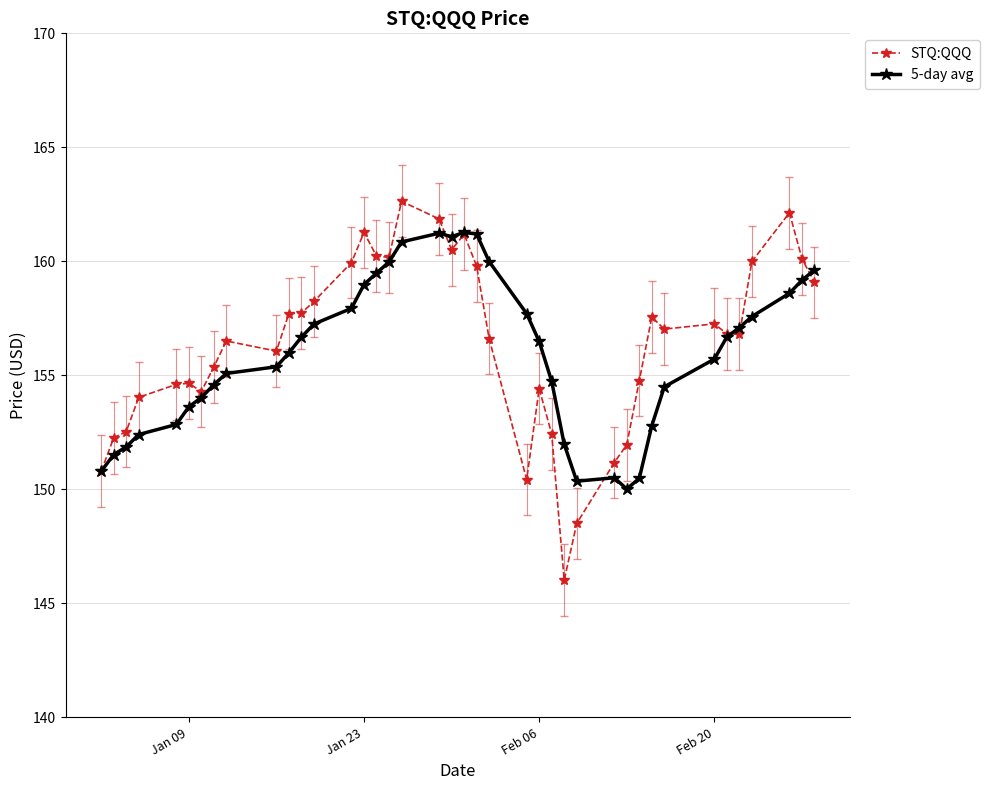

Which series has the widest spread of values?

STQ:QQQ